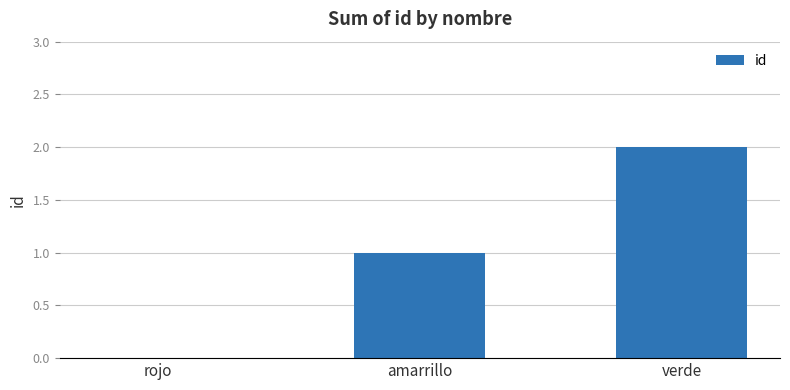

What is the sum of the values at amarrillo and verde?

3